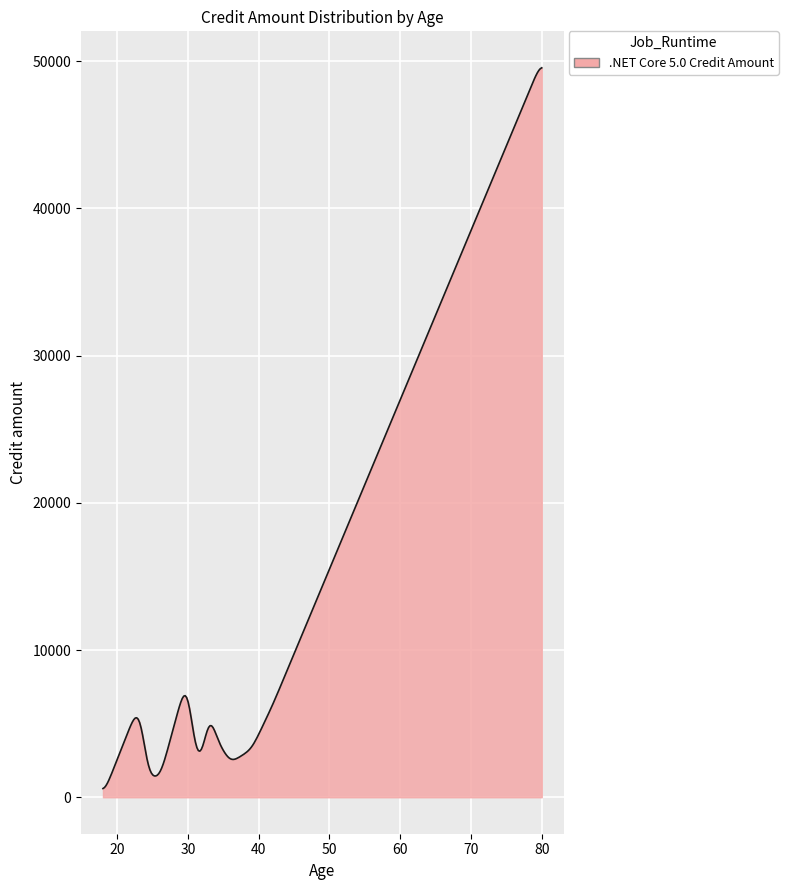

What is the difference between the maximum and minimum values?

48945.4